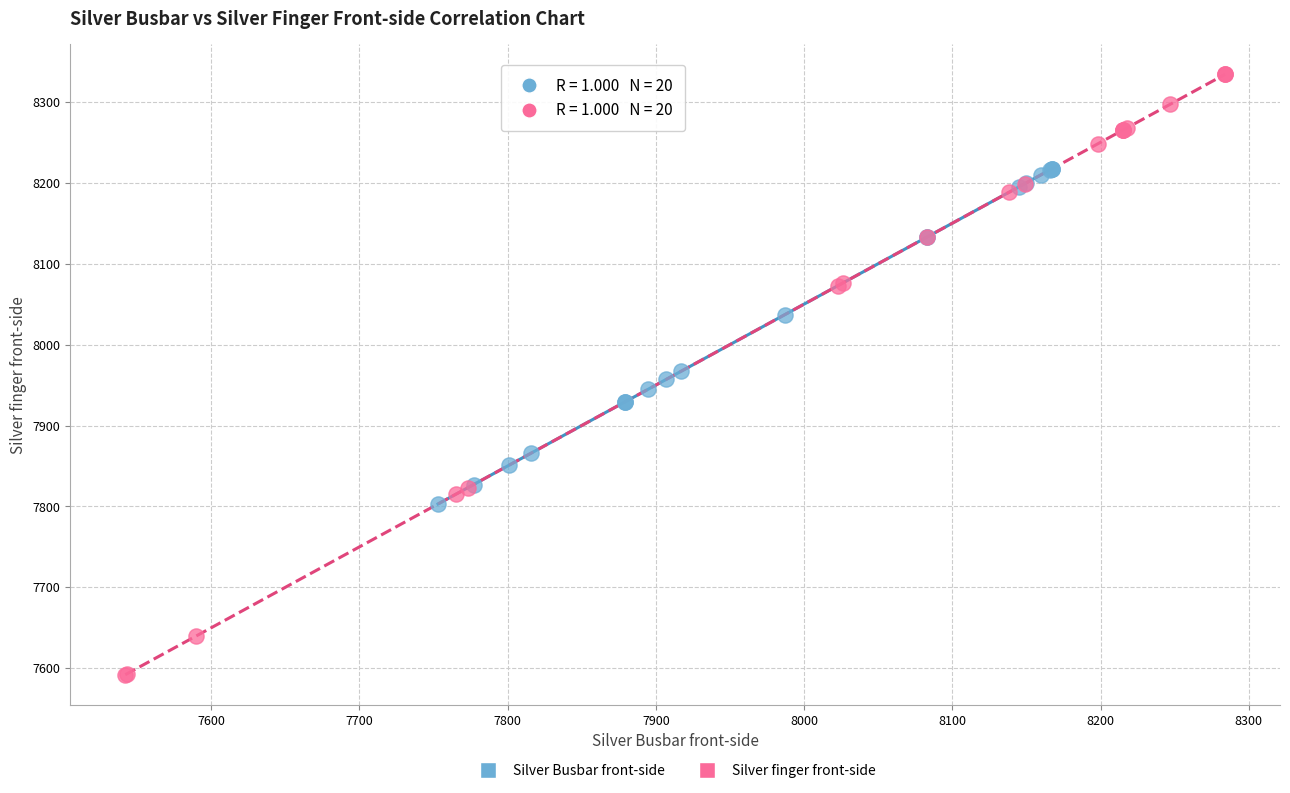

Which series has the widest spread of Y values?

Silver finger front-side